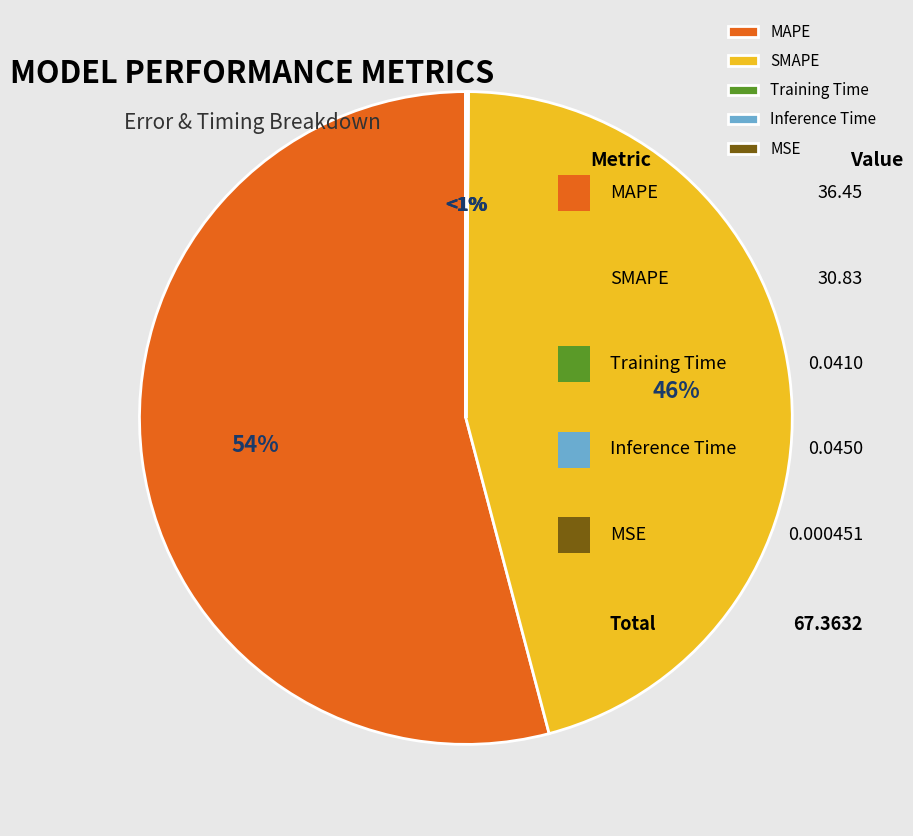

How many segments does this pie chart have?

5